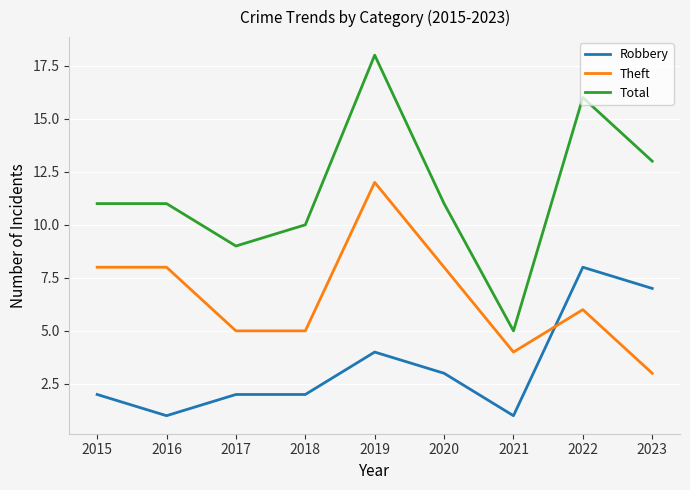

Is it true that Total equals 11 at 2020?

True